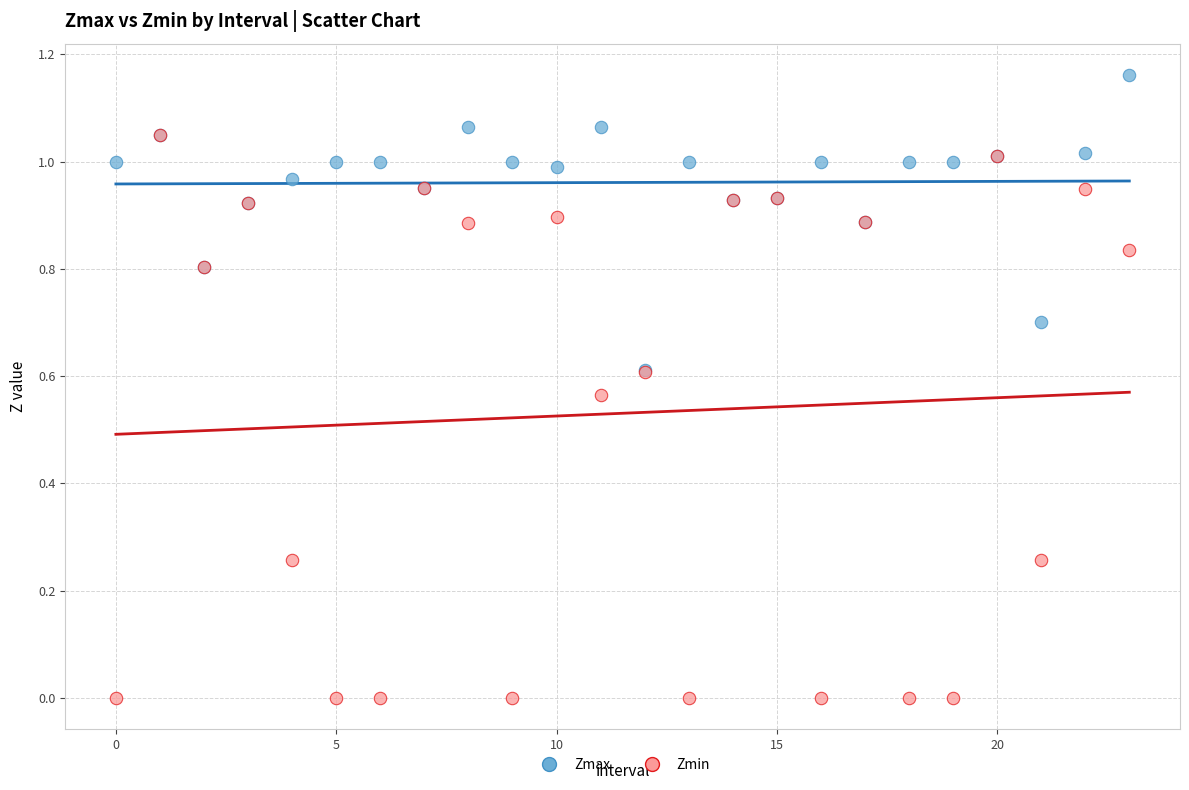

What are all the series names shown in the legend?

Zmax, Zmin